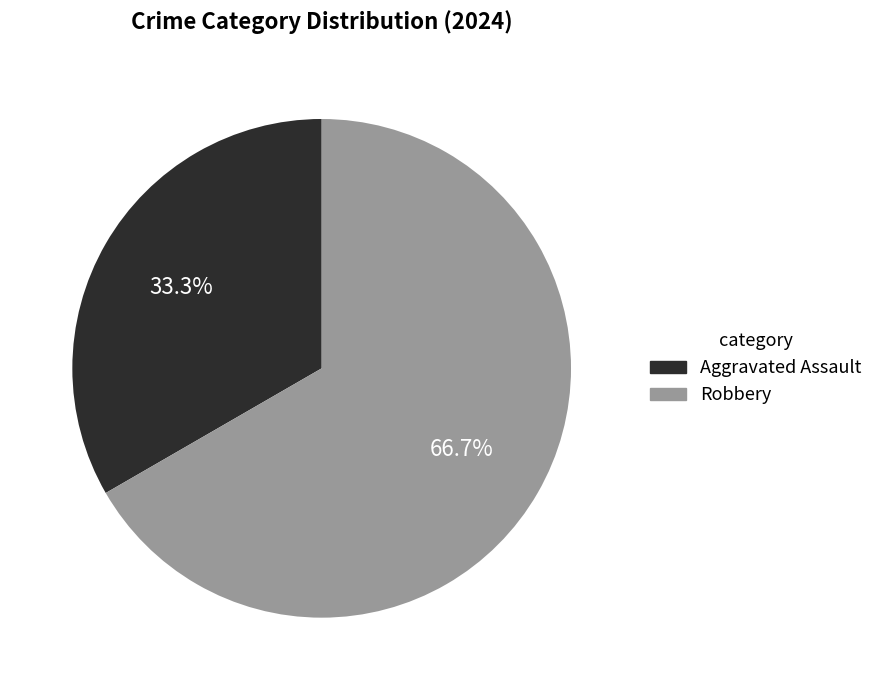

Which category has the smallest portion of the pie?

Aggravated Assault